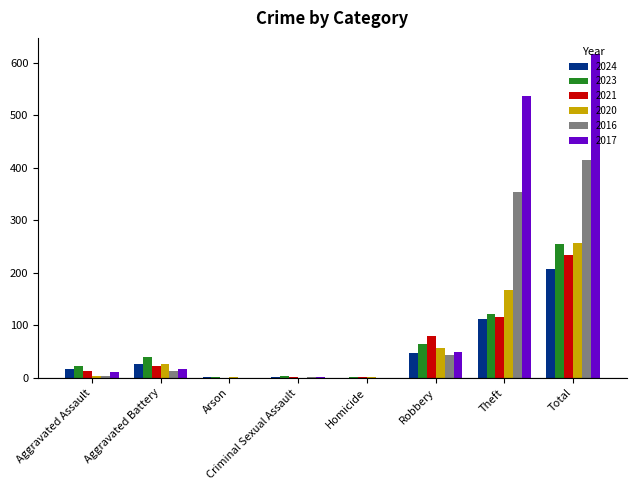

What is the sum of the 2023 values at Total and Aggravated Battery?

295